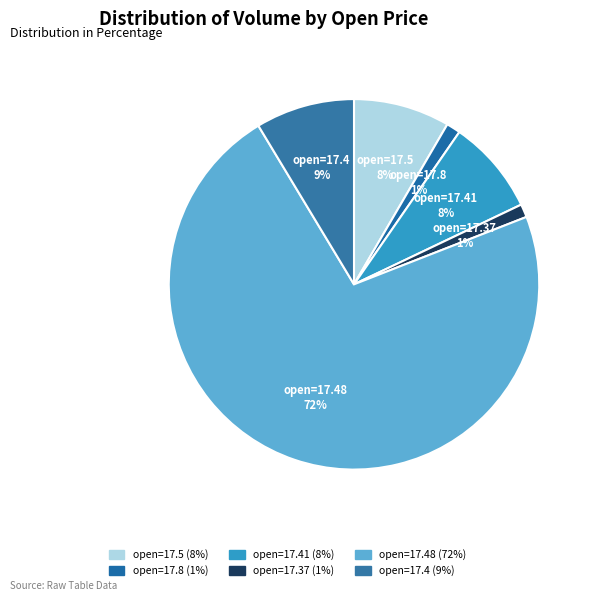

Which category has the biggest portion of the pie?

open=17.48